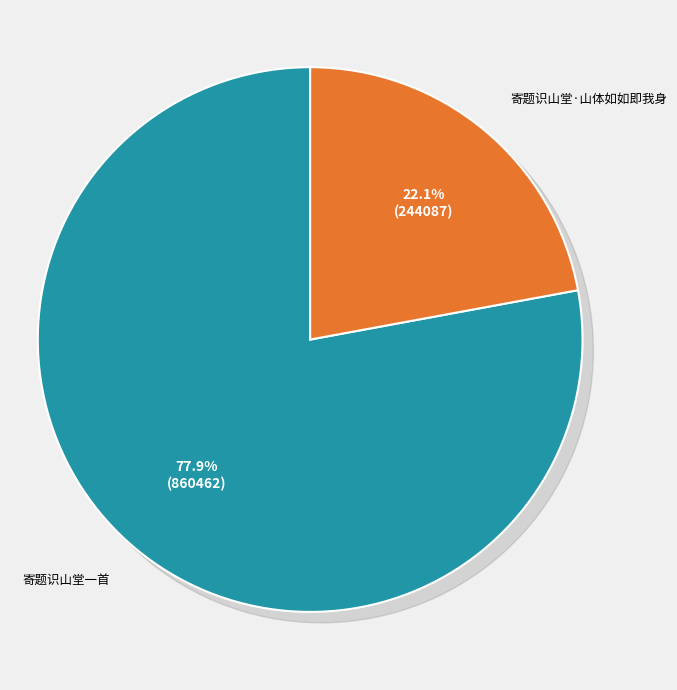

Is there any slice that represents more than half of the pie?

Yes